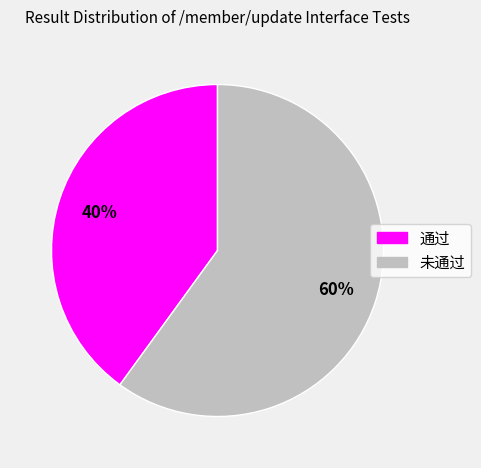

What is the ratio of the value at 通过 to the value at 未通过?

0.7